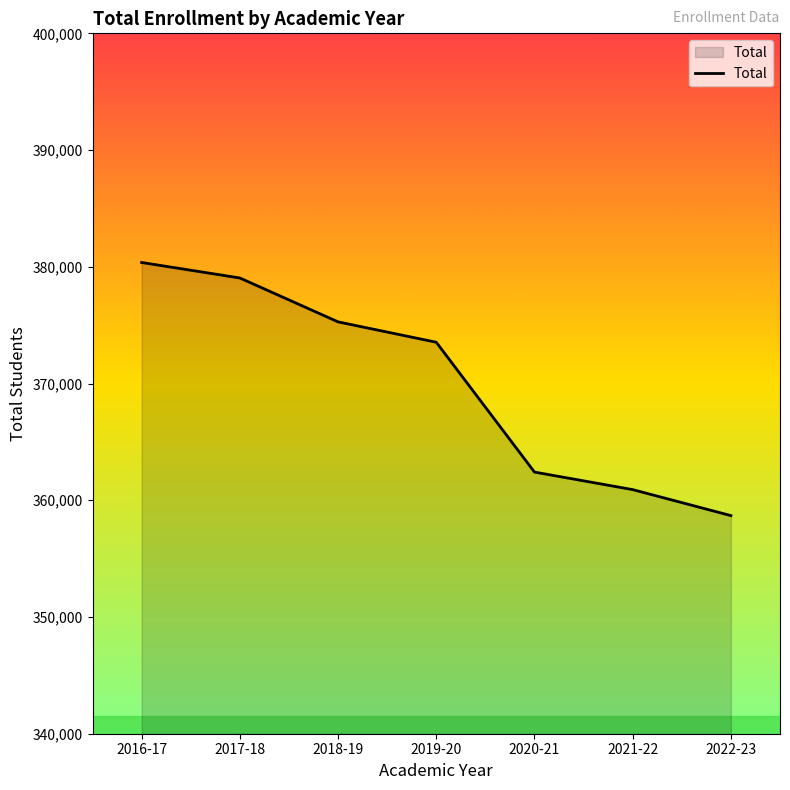

Which has a higher value, 2021-22 or 2019-20?

2019-20